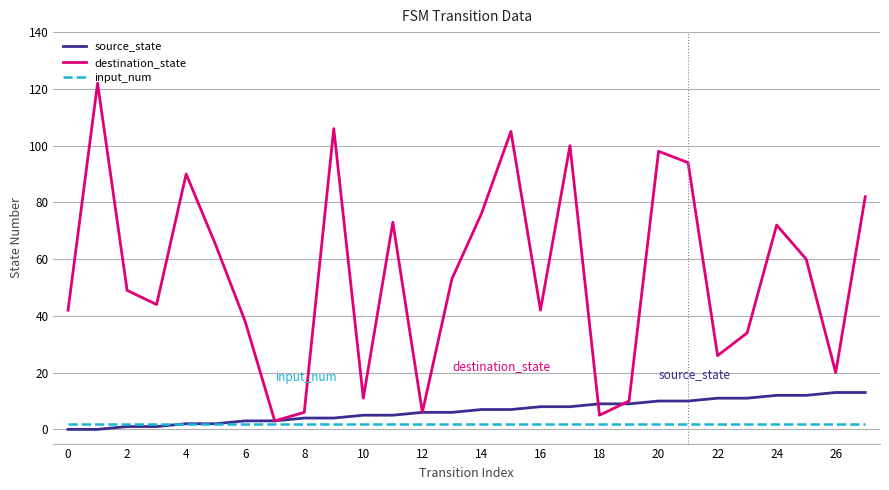

Which series has the widest spread of values?

destination_state